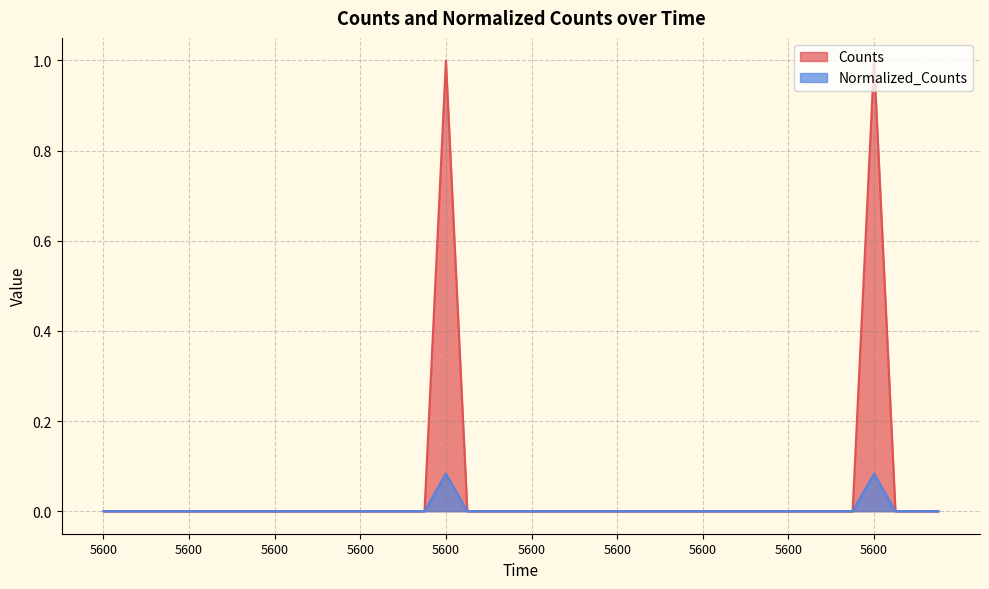

At which category does the chart reach its minimum across all series?

5600